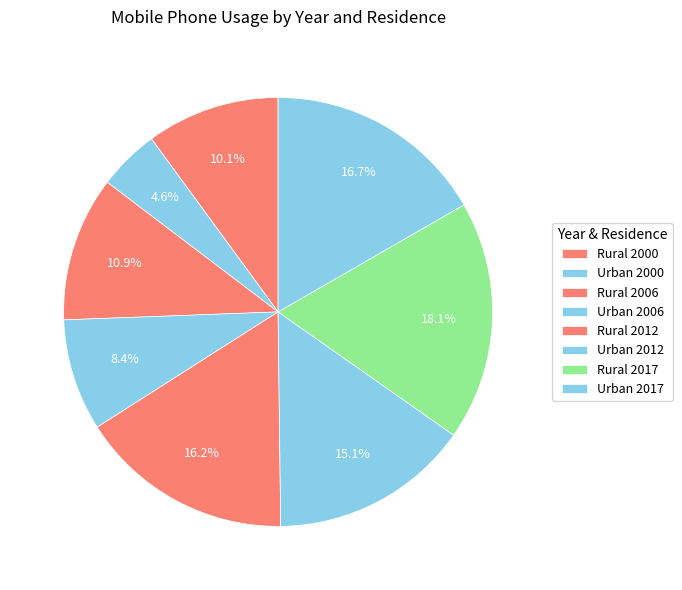

How many segments does this pie chart have?

8